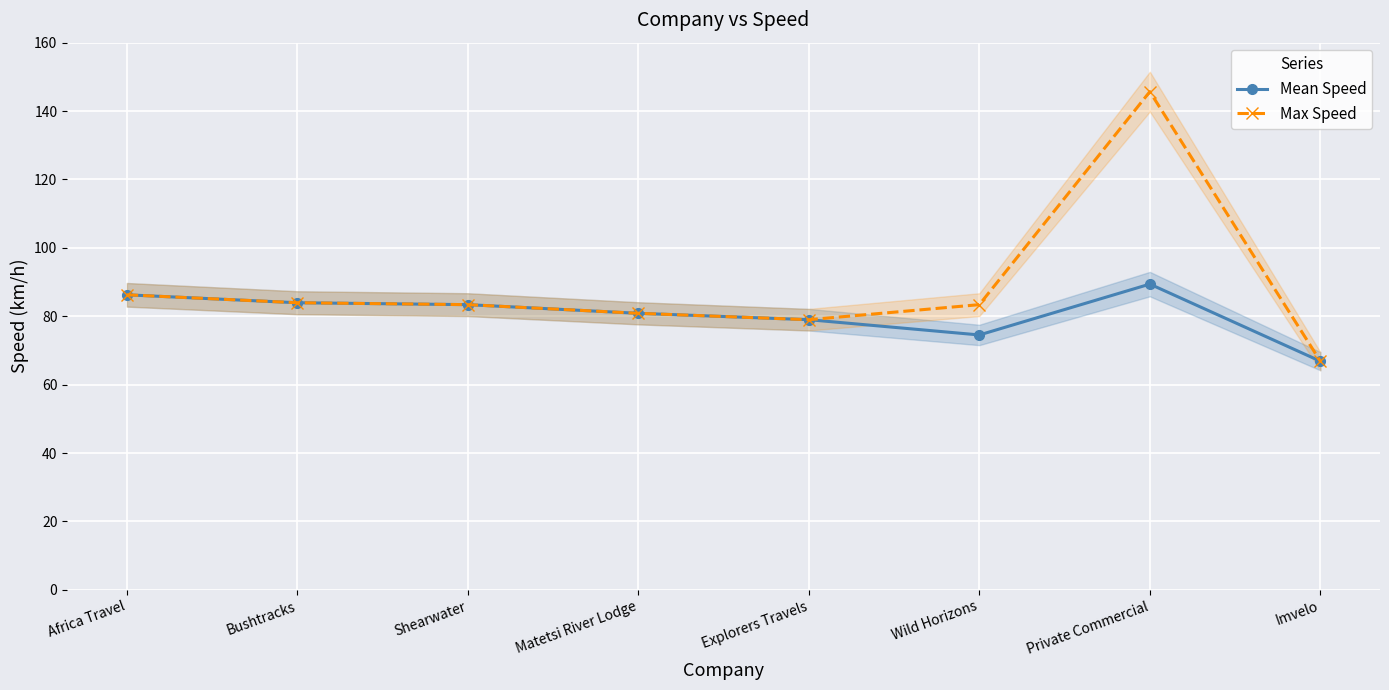

Read the Max Speed value at Shearwater.

83.4